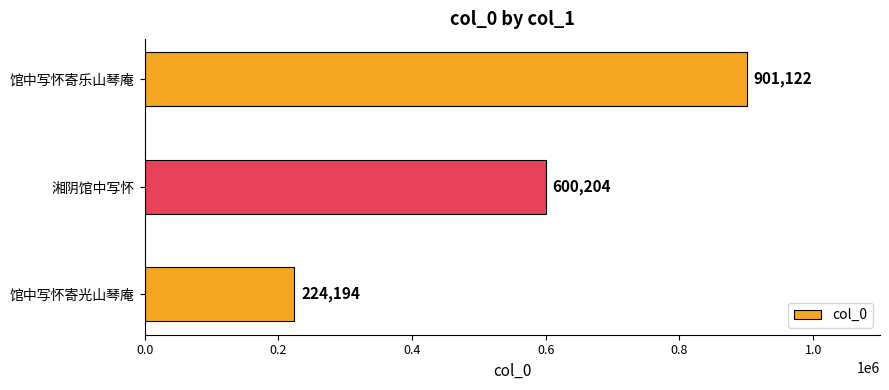

What is the maximum value shown in the chart?

901122